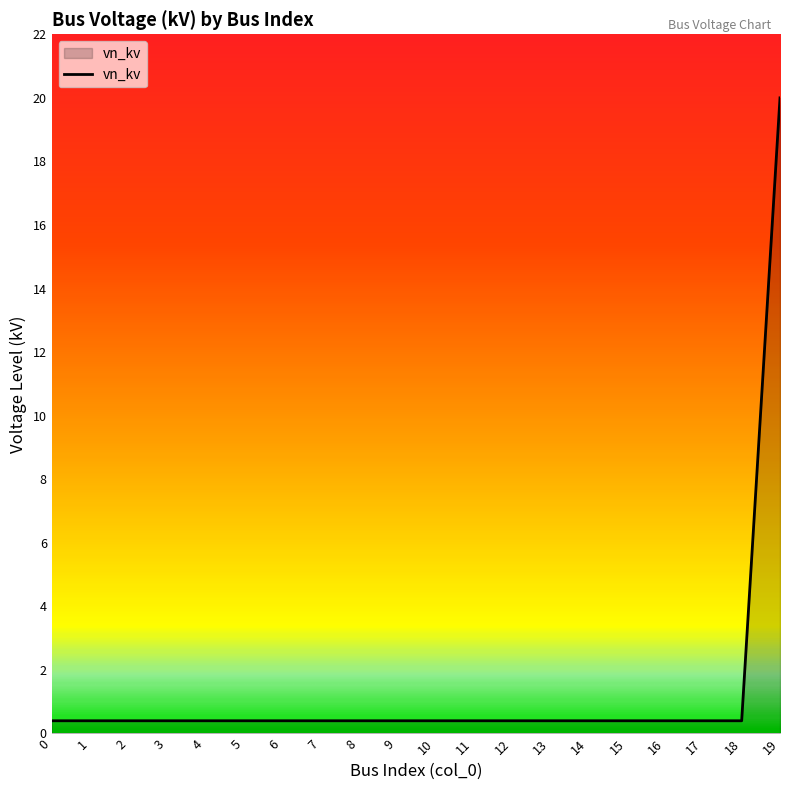

True or false: the data shows 0.4 at 9.

True